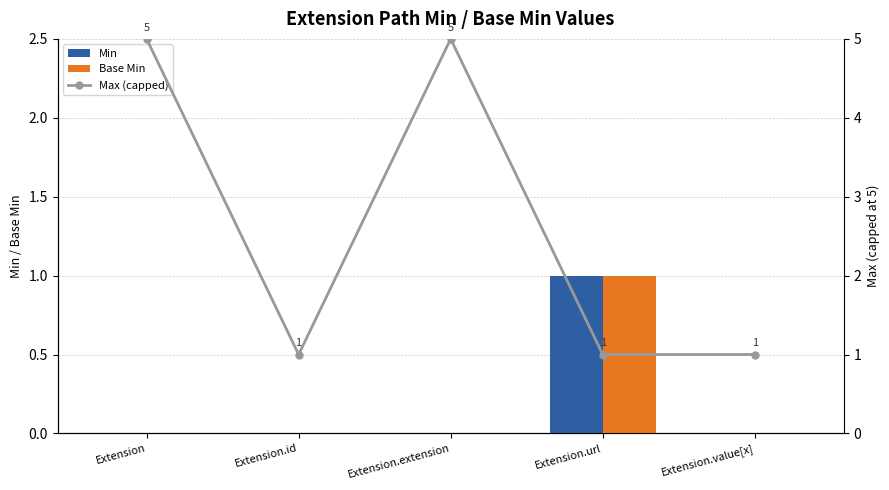

What is the label of the 2nd bar from the right?

Extension.url